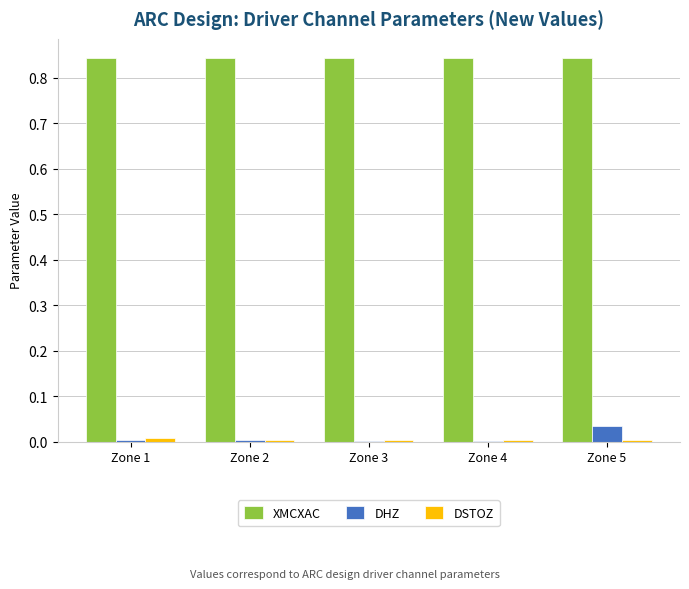

What is the sum of all XMCXAC values?

4.2